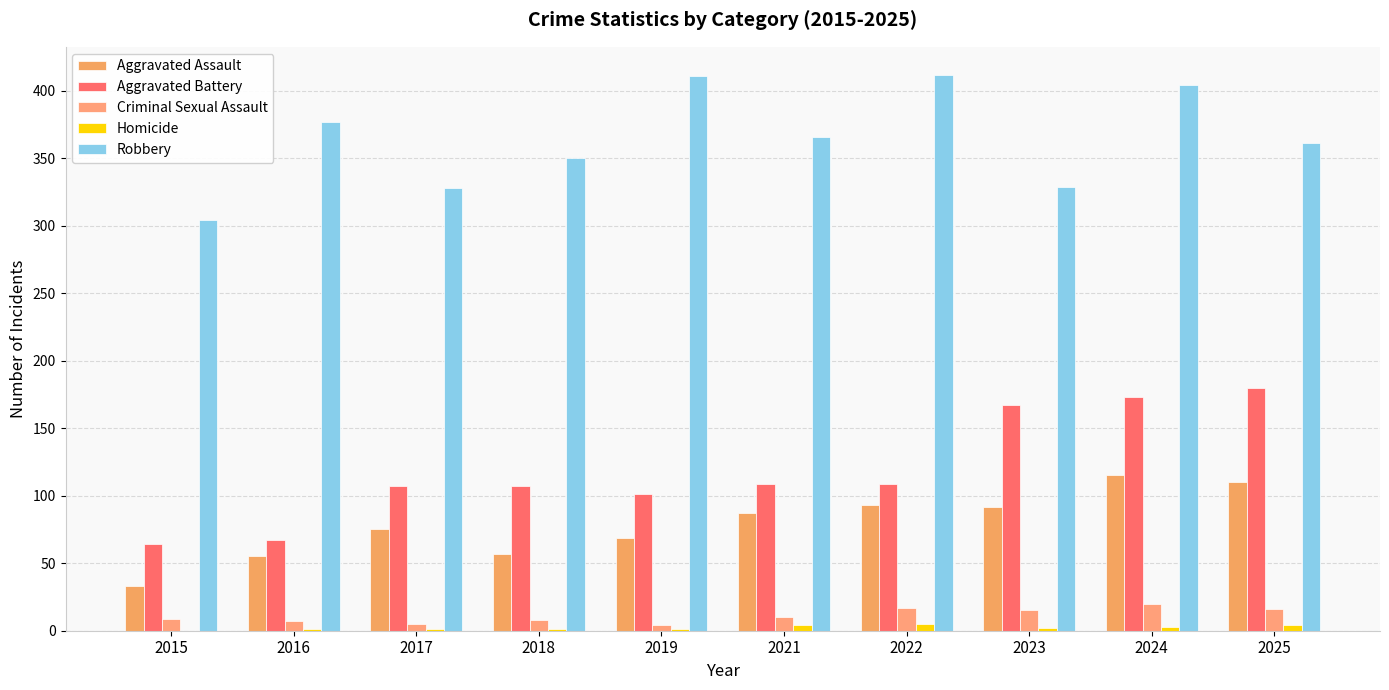

How many distinct data groups are displayed?

5